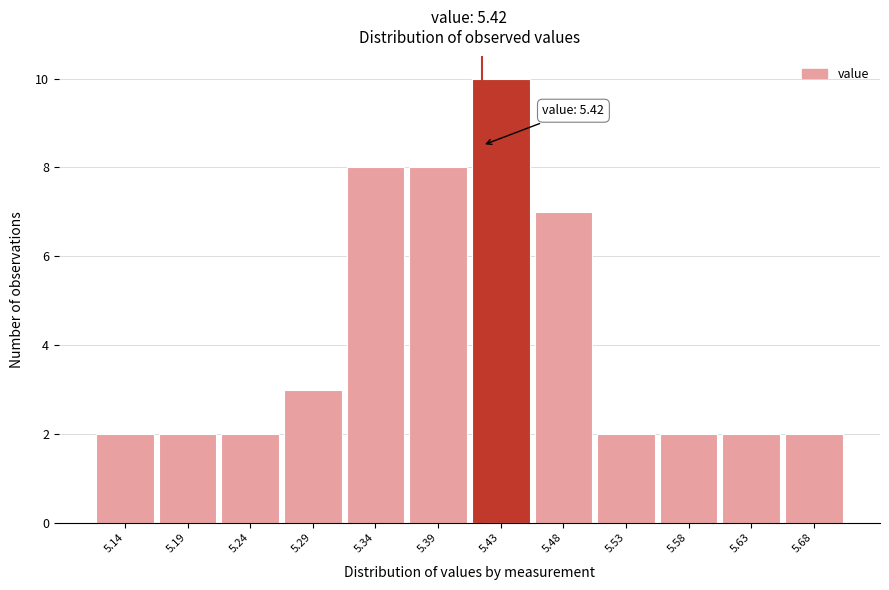

Which range on the x-axis has the tallest bar?

5.410 to 5.460